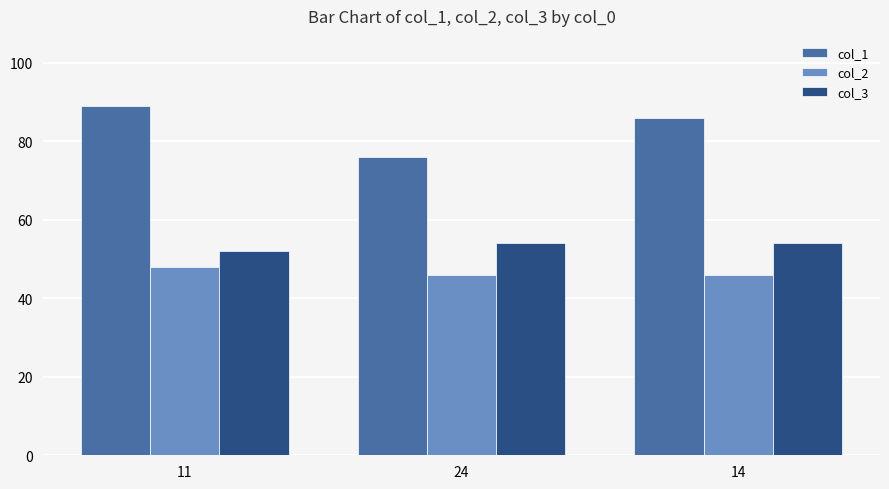

List the series in order of their peak value, lowest first.

col_2, col_3, col_1